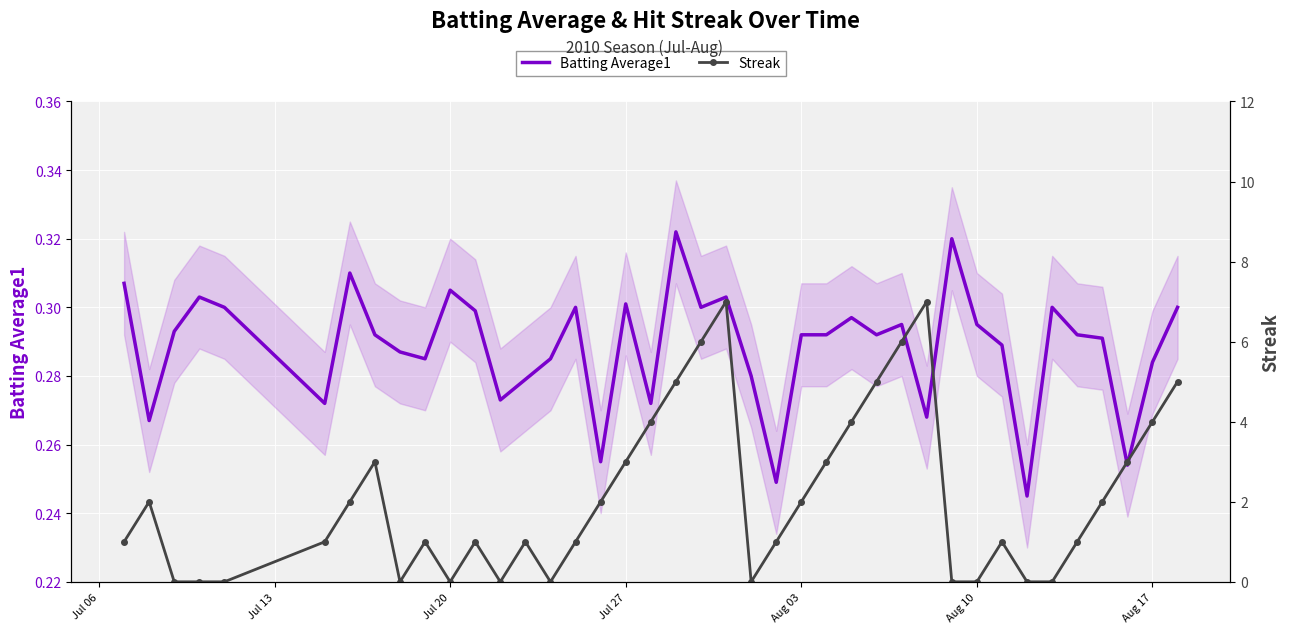

True or false: Batting Average1 has a value of 0.5 at Aug 17.

False